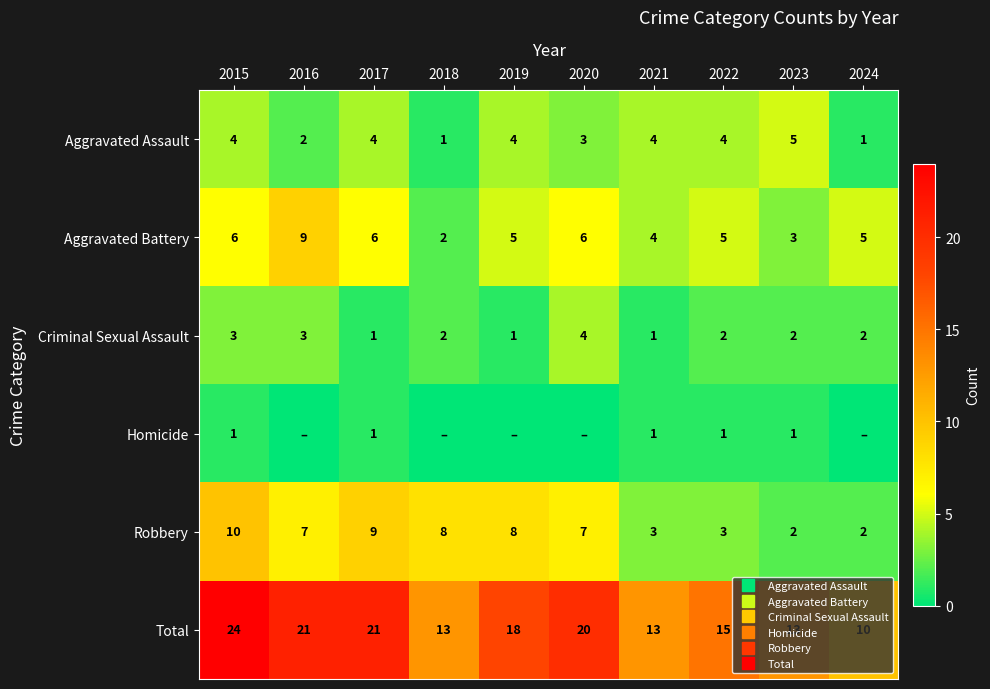

The Homicide series shows 2 at 2022. True or false?

False